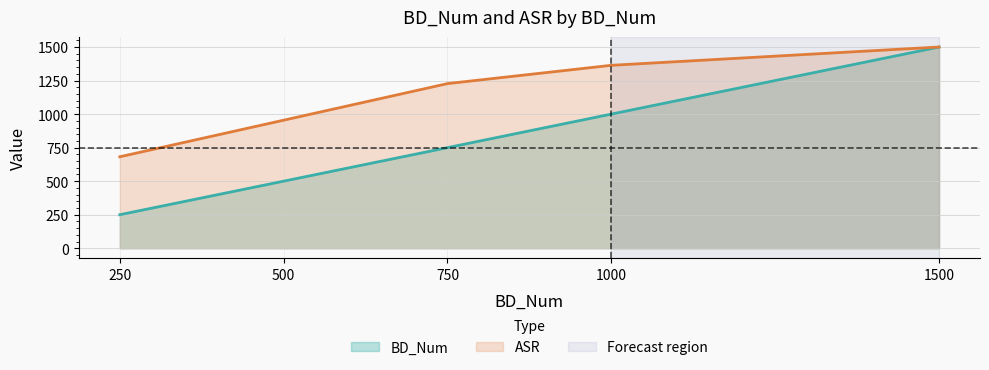

What are all the series names shown in the legend?

BD_Num, ASR